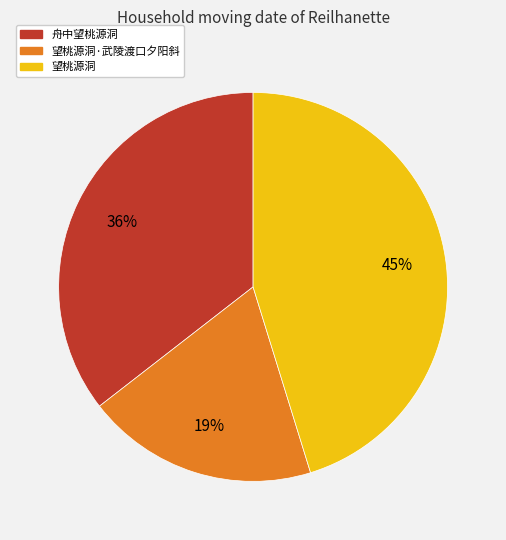

To the nearest percent, what is the difference between the largest and smallest slice percentages?

26%